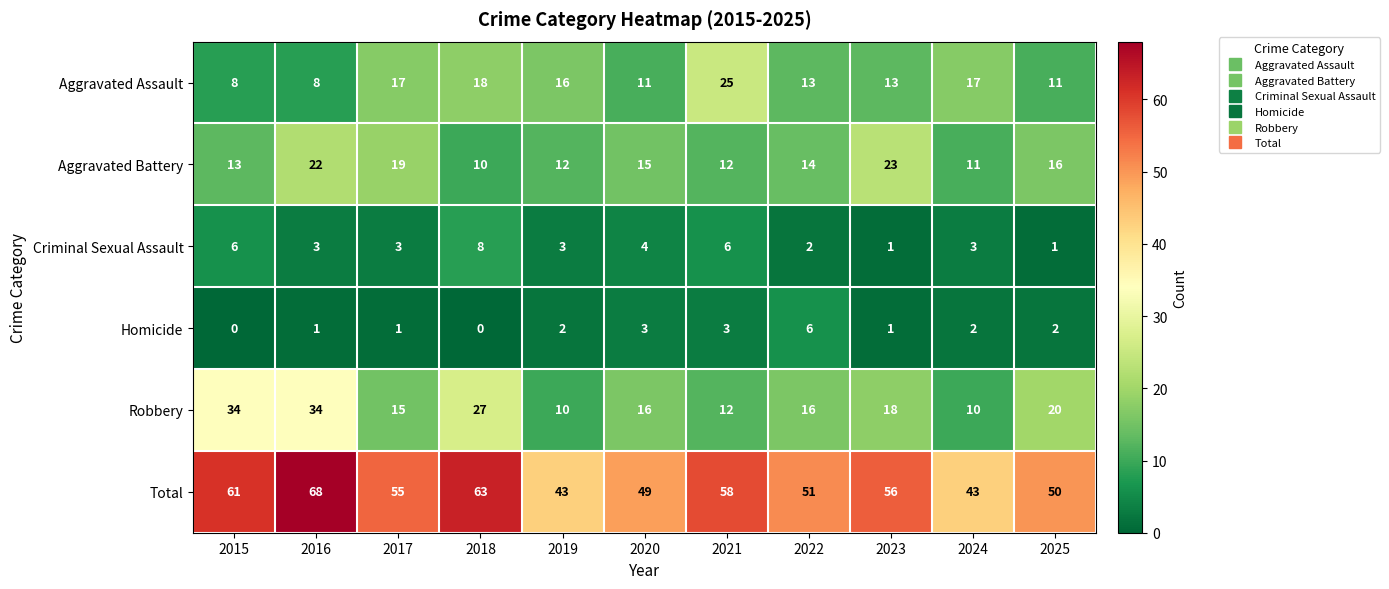

At which label is Aggravated Assault closest to 16?

2019